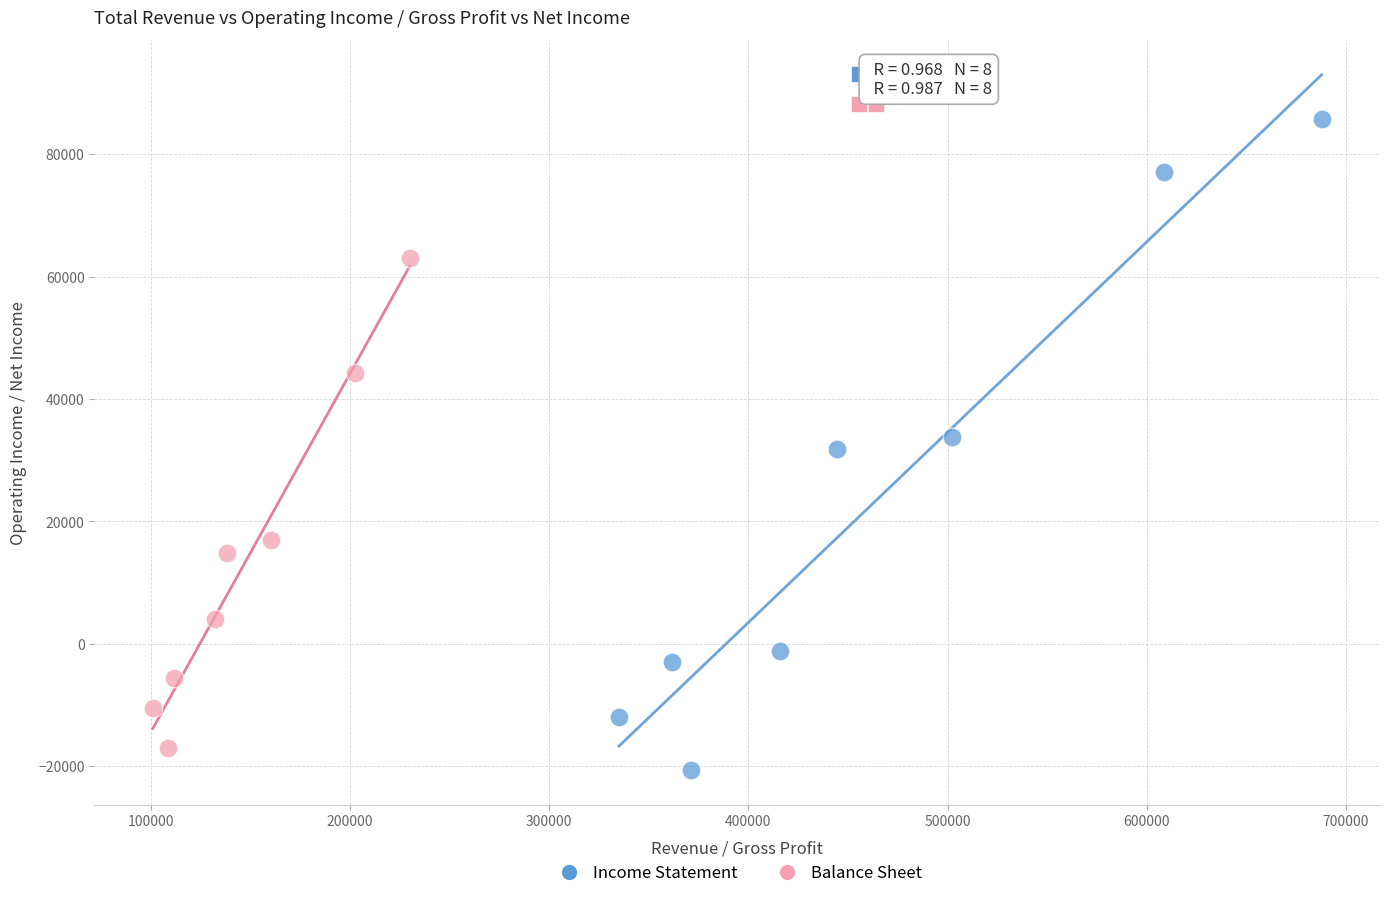

Which series contains the highest Y value?

Income Statement